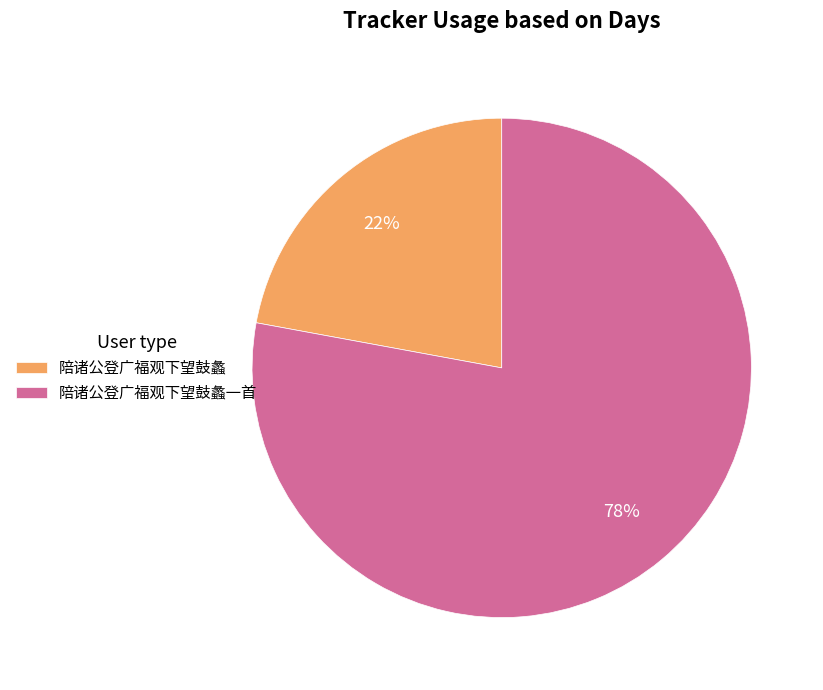

Rank the categories by value from highest to lowest.

陪诸公登广福观下望鼓蠡一首, 陪诸公登广福观下望鼓蠡